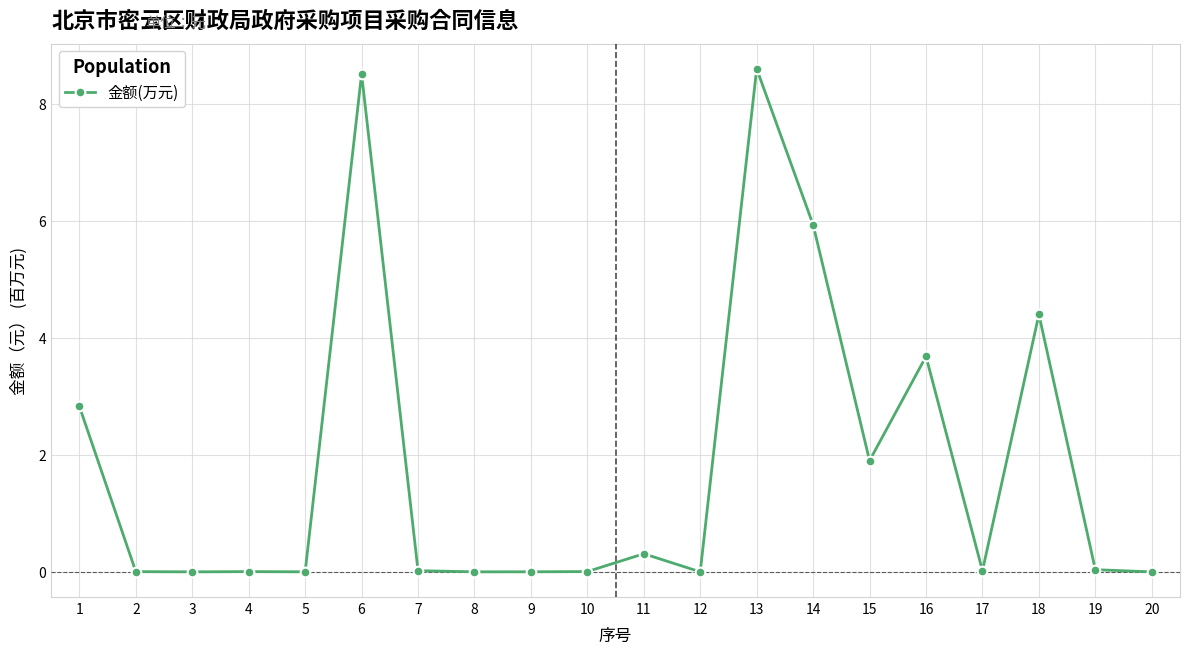

What is the approximate value at 15?

1.9